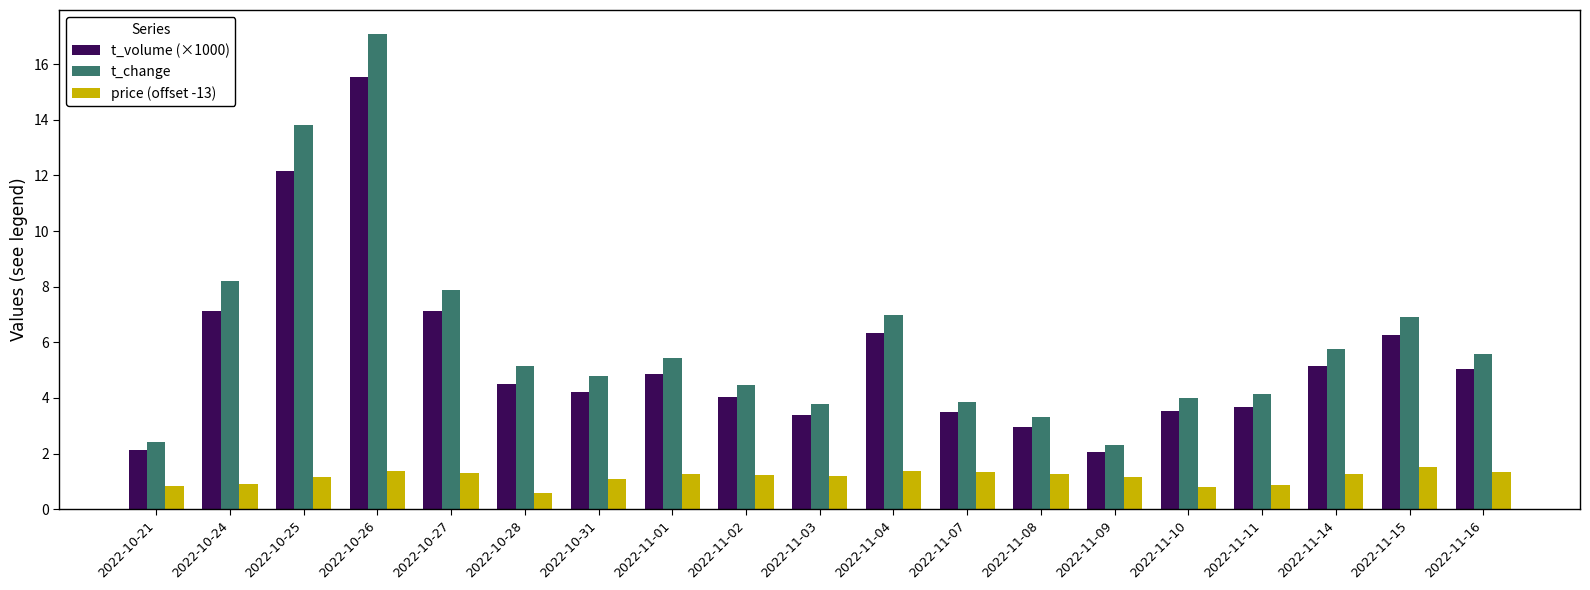

Which series has the largest range (max minus min)?

t_change